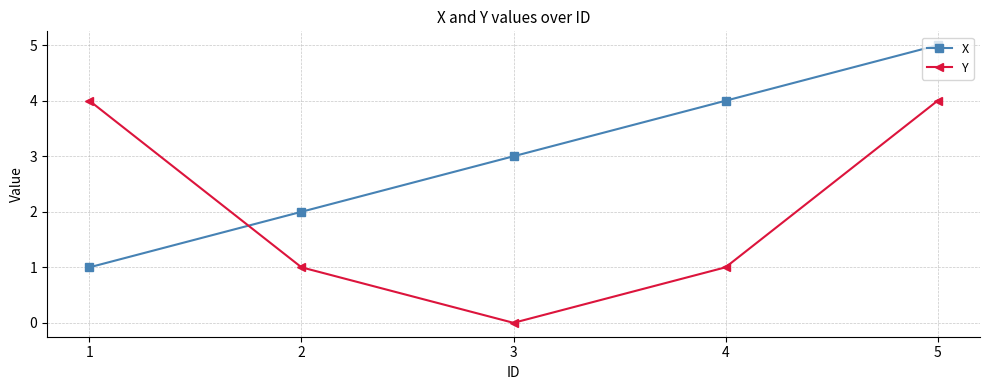

How many positive values does the Y series have?

4